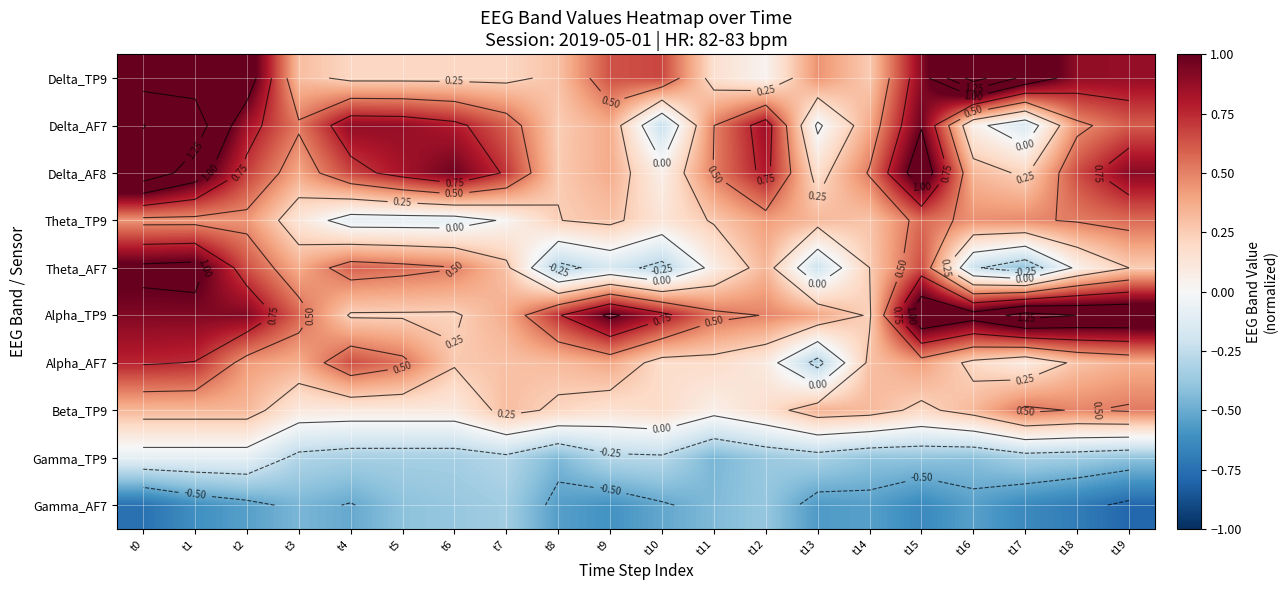

How many data points does each series have?

20